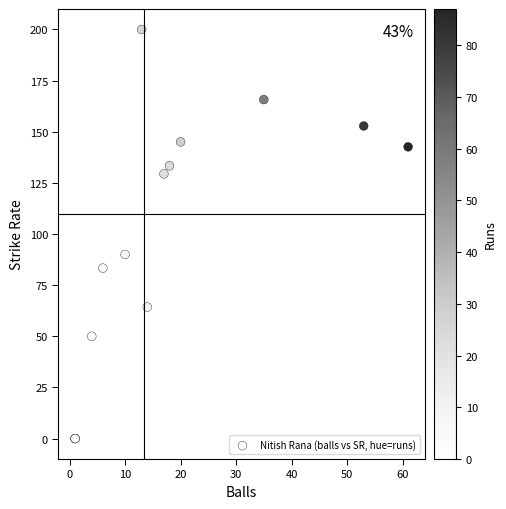

What Y value in the scatter plot is closest to 100?

90.0